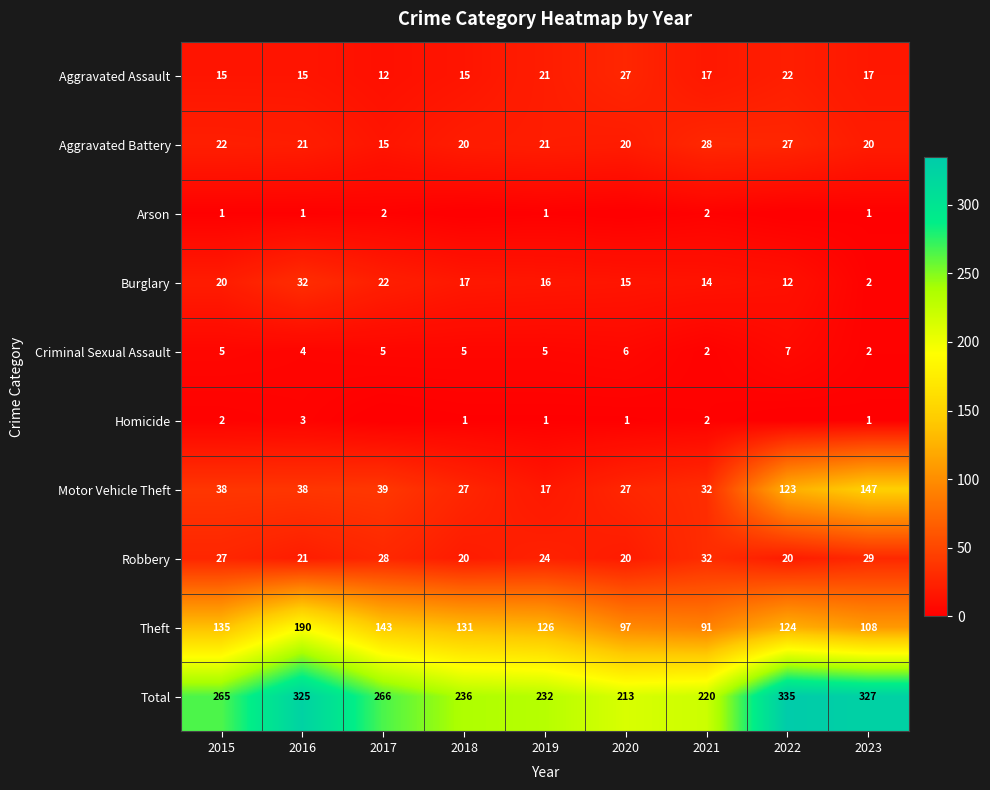

Which series changed the most between 2017 and 2021?

Theft